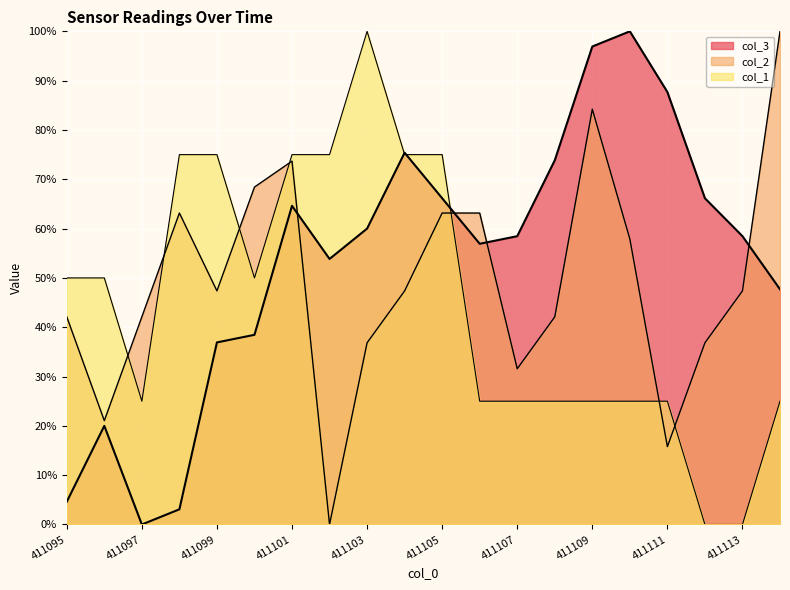

What is the total value across all series at 411095?

1.0